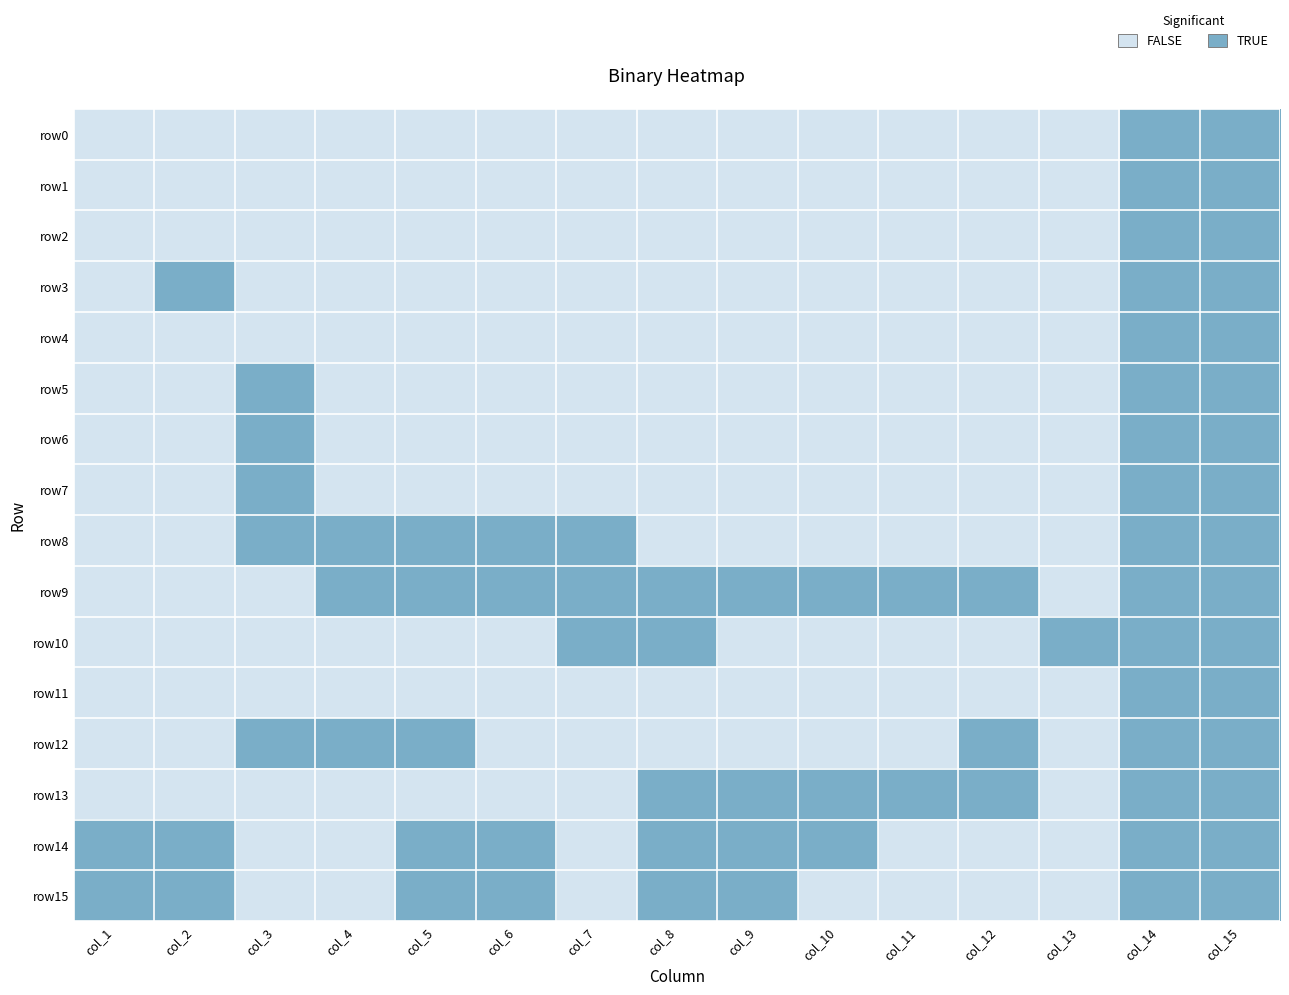

Reading right to left, list all the values displayed in this chart.

row0: col_15=1	col_14=1	col_13=0	col_12=0	col_11=0	col_10=0	col_9=0	col_8=0	col_7=0	col_6=0	col_5=0	col_4=0	col_3=0	col_2=0	col_1=0
row1: col_15=1	col_14=1	col_13=0	col_12=0	col_11=0	col_10=0	col_9=0	col_8=0	col_7=0	col_6=0	col_5=0	col_4=0	col_3=0	col_2=0	col_1=0
row2: col_15=1	col_14=1	col_13=0	col_12=0	col_11=0	col_10=0	col_9=0	col_8=0	col_7=0	col_6=0	col_5=0	col_4=0	col_3=0	col_2=0	col_1=0
row3: col_15=1	col_14=1	col_13=0	col_12=0	col_11=0	col_10=0	col_9=0	col_8=0	col_7=0	col_6=0	col_5=0	col_4=0	col_3=0	col_2=1	col_1=0
row4: col_15=1	col_14=1	col_13=0	col_12=0	col_11=0	col_10=0	col_9=0	col_8=0	col_7=0	col_6=0	col_5=0	col_4=0	col_3=0	col_2=0	col_1=0
row5: col_15=1	col_14=1	col_13=0	col_12=0	col_11=0	col_10=0	col_9=0	col_8=0	col_7=0	col_6=0	col_5=0	col_4=0	col_3=1	col_2=0	col_1=0
row6: col_15=1	col_14=1	col_13=0	col_12=0	col_11=0	col_10=0	col_9=0	col_8=0	col_7=0	col_6=0	col_5=0	col_4=0	col_3=1	col_2=0	col_1=0
row7: col_15=1	col_14=1	col_13=0	col_12=0	col_11=0	col_10=0	col_9=0	col_8=0	col_7=0	col_6=0	col_5=0	col_4=0	col_3=1	col_2=0	col_1=0
row8: col_15=1	col_14=1	col_13=0	col_12=0	col_11=0	col_10=0	col_9=0	col_8=0	col_7=1	col_6=1	col_5=1	col_4=1	col_3=1	col_2=0	col_1=0
row9: col_15=1	col_14=1	col_13=0	col_12=1	col_11=1	col_10=1	col_9=1	col_8=1	col_7=1	col_6=1	col_5=1	col_4=1	col_3=0	col_2=0	col_1=0
row10: col_15=1	col_14=1	col_13=1	col_12=0	col_11=0	col_10=0	col_9=0	col_8=1	col_7=1	col_6=0	col_5=0	col_4=0	col_3=0	col_2=0	col_1=0
row11: col_15=1	col_14=1	col_13=0	col_12=0	col_11=0	col_10=0	col_9=0	col_8=0	col_7=0	col_6=0	col_5=0	col_4=0	col_3=0	col_2=0	col_1=0
row12: col_15=1	col_14=1	col_13=0	col_12=1	col_11=0	col_10=0	col_9=0	col_8=0	col_7=0	col_6=0	col_5=1	col_4=1	col_3=1	col_2=0	col_1=0
row13: col_15=1	col_14=1	col_13=0	col_12=1	col_11=1	col_10=1	col_9=1	col_8=1	col_7=0	col_6=0	col_5=0	col_4=0	col_3=0	col_2=0	col_1=0
row14: col_15=1	col_14=1	col_13=0	col_12=0	col_11=0	col_10=1	col_9=1	col_8=1	col_7=0	col_6=1	col_5=1	col_4=0	col_3=0	col_2=1	col_1=1
row15: col_15=1	col_14=1	col_13=0	col_12=0	col_11=0	col_10=0	col_9=1	col_8=1	col_7=0	col_6=1	col_5=1	col_4=0	col_3=0	col_2=1	col_1=1